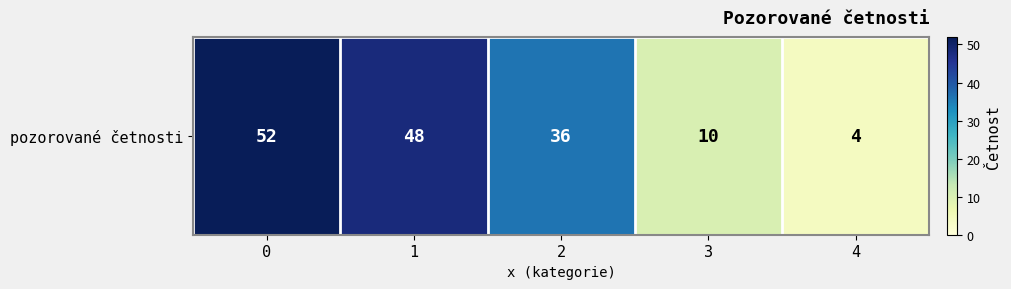

Reading right to left, what are all the values shown in this chart?

4=4	3=10	2=36	1=48	0=52